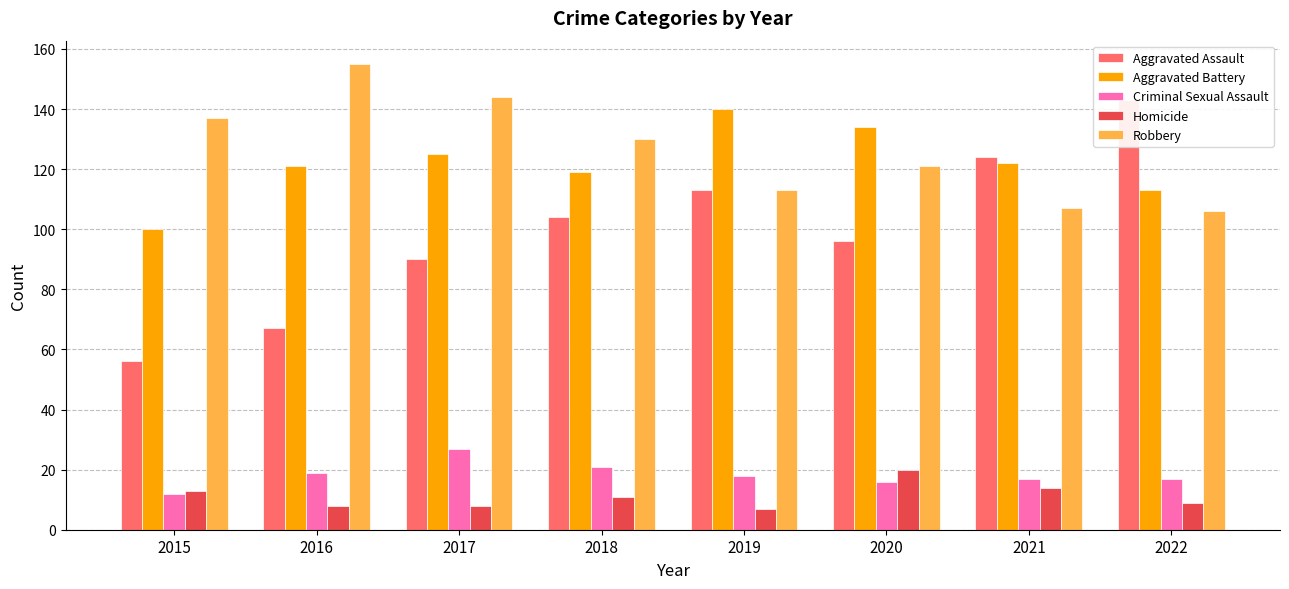

What is the value of the Criminal Sexual Assault bar at the 2nd from the left?

19